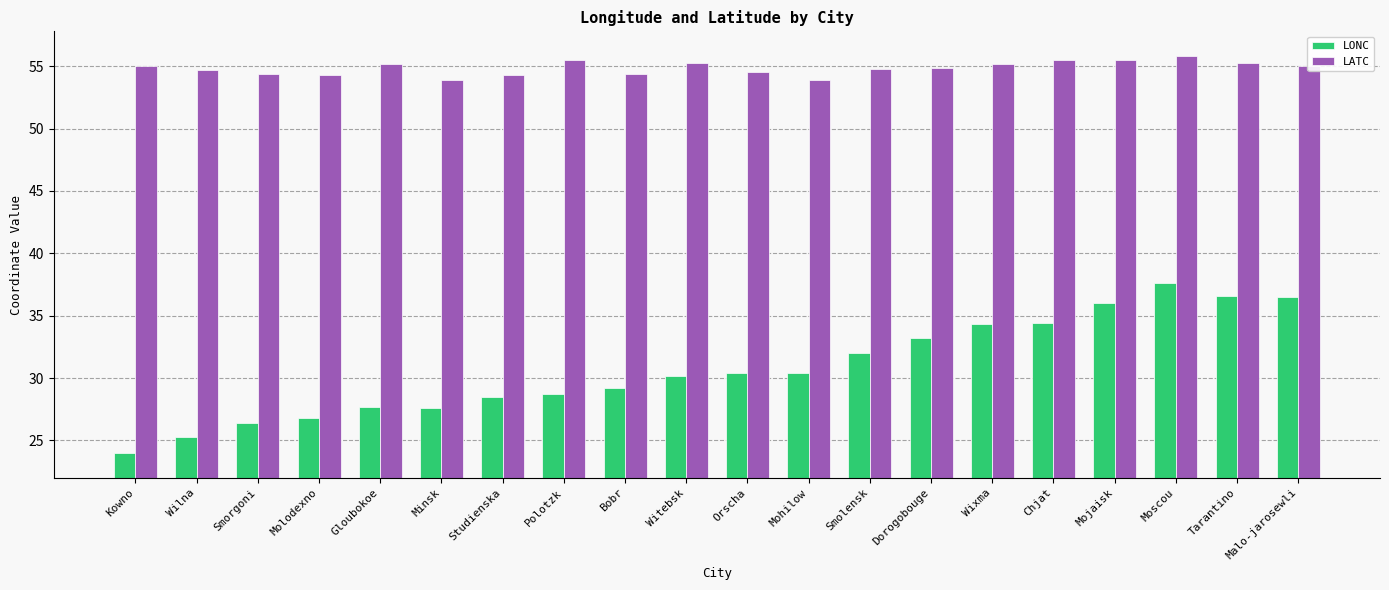

Which series has the largest total across all categories?

LATC